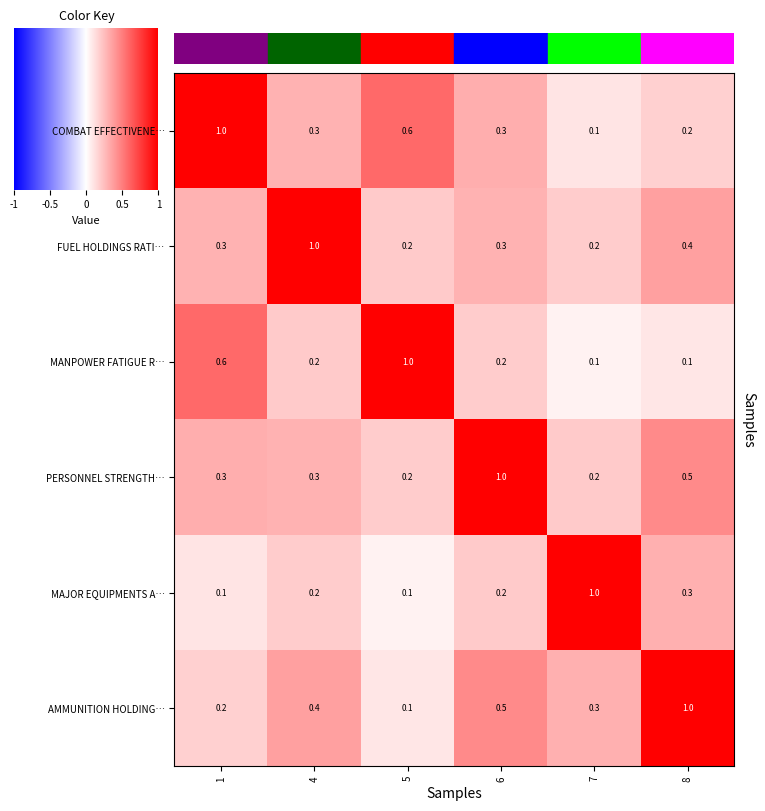

Is the value of PERSONNEL STRENGTH… at 7 greater than the value of AMMUNITION HOLDING… at 8?

No